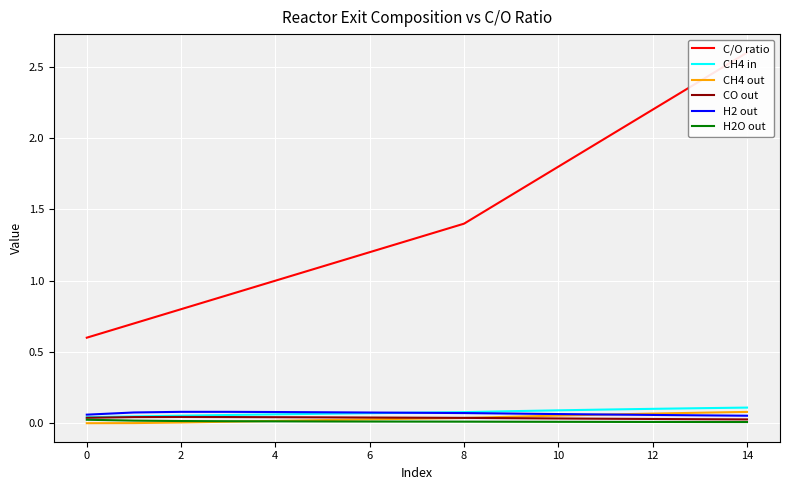

How many values in the C/O ratio series exceed 1?

10